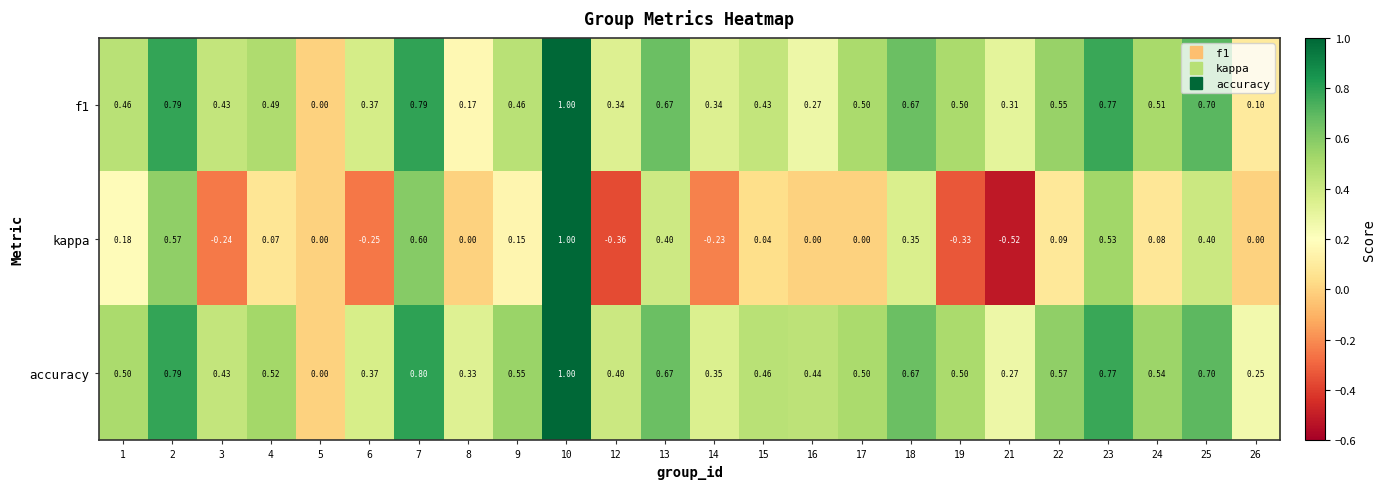

What is the total value across all series at 7?

2.2